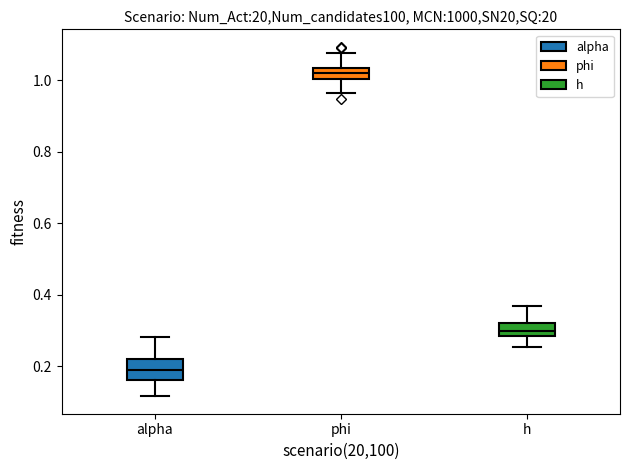

Which box's median line is the lowest?

alpha